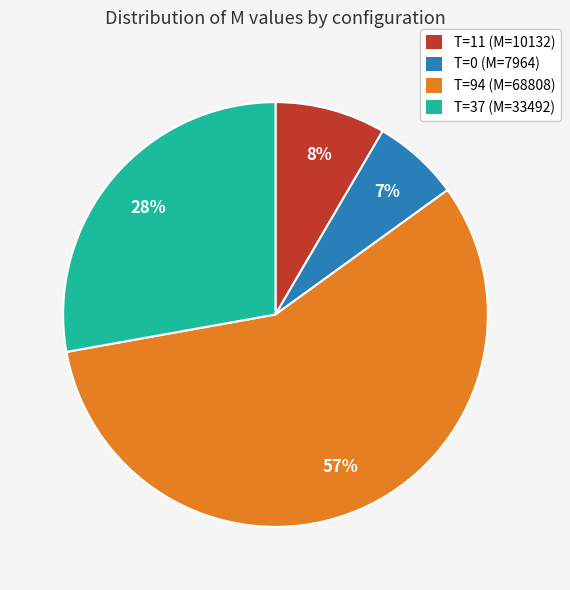

How many segments does this pie chart have?

4